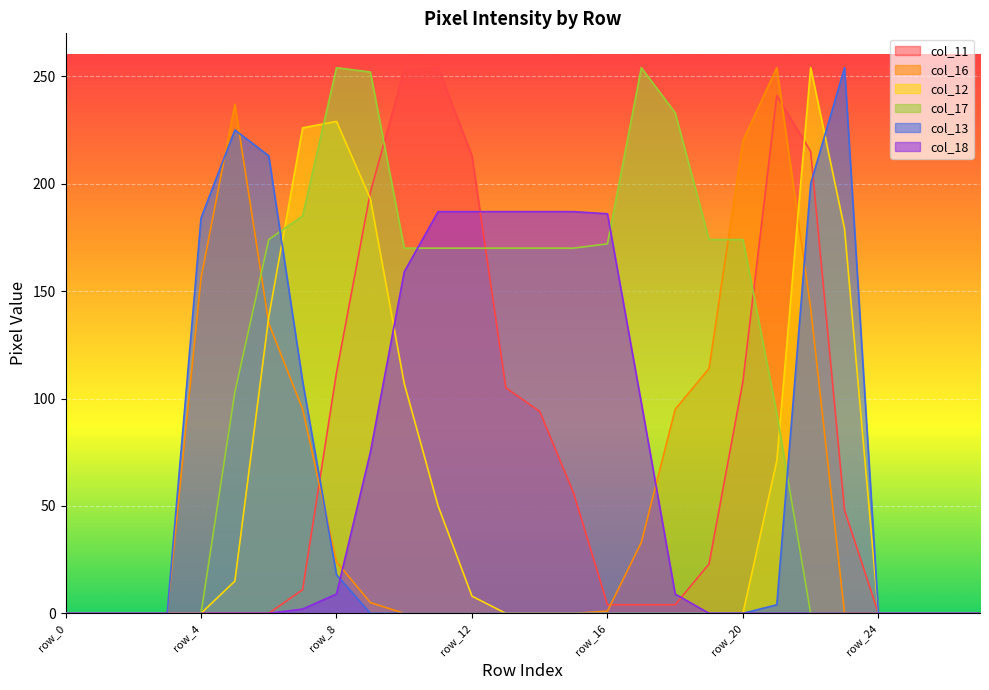

At how many categories does at least one series exceed 167?

20